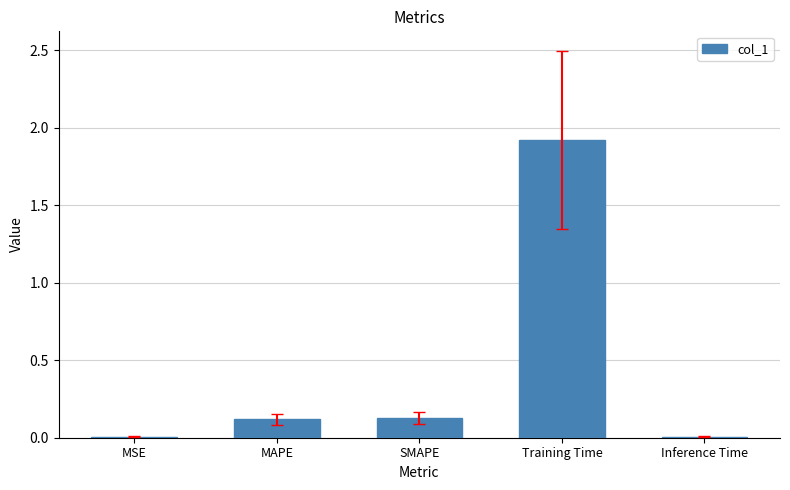

Which label corresponds to the largest value in the chart?

Training Time